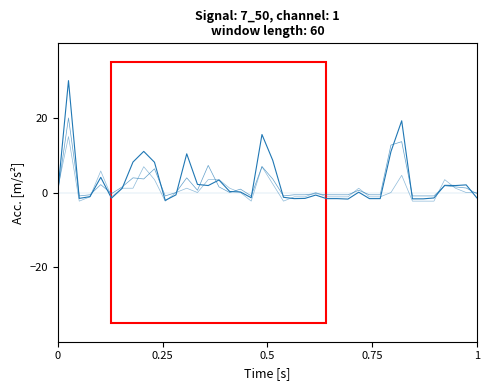

Does the chart have visible grid lines?

No